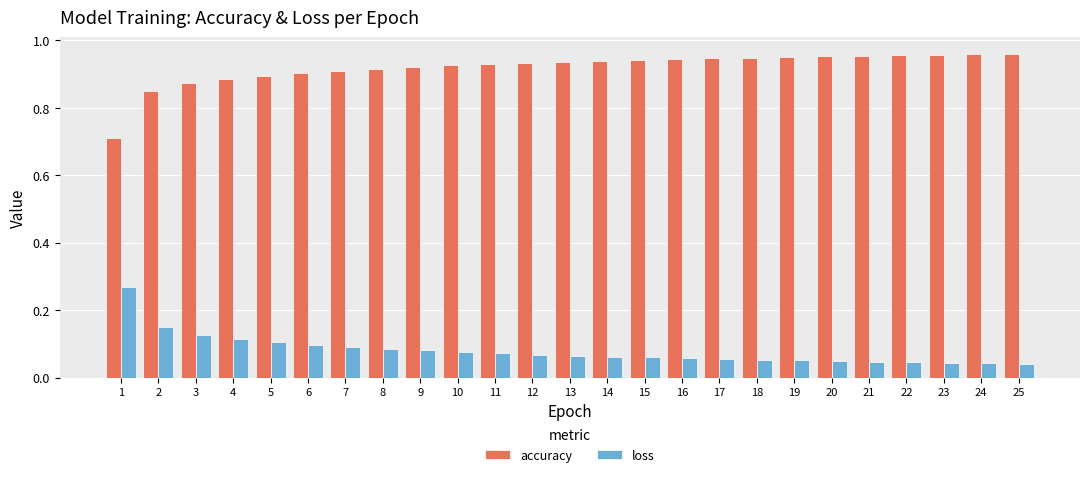

What is the sum of all accuracy values?

23.0